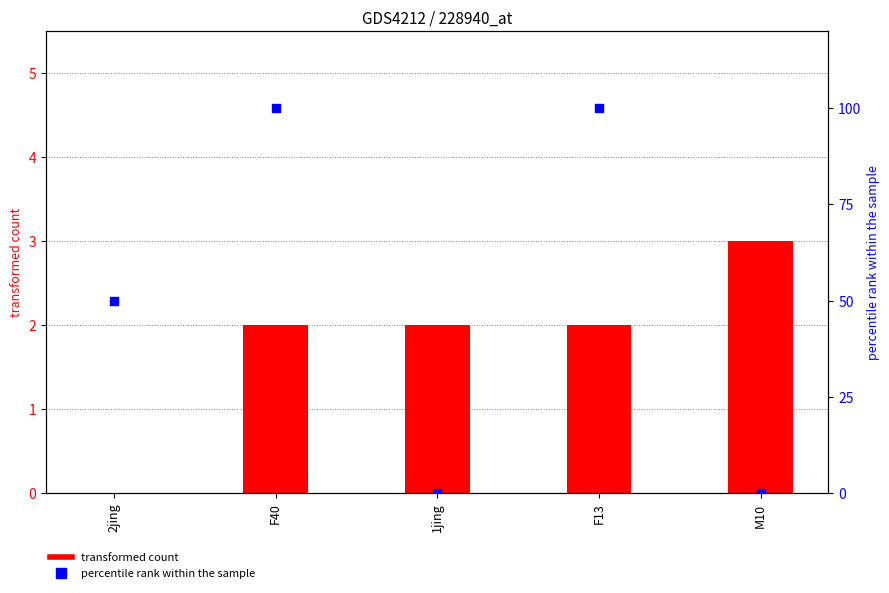

What are all the series names shown in the legend?

transformed count, percentile rank within the sample